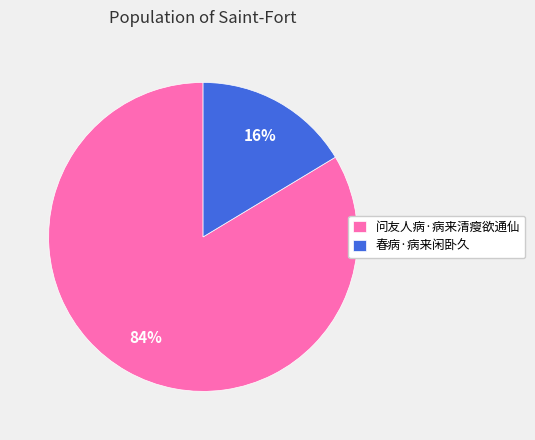

How many slices are in this pie chart?

2